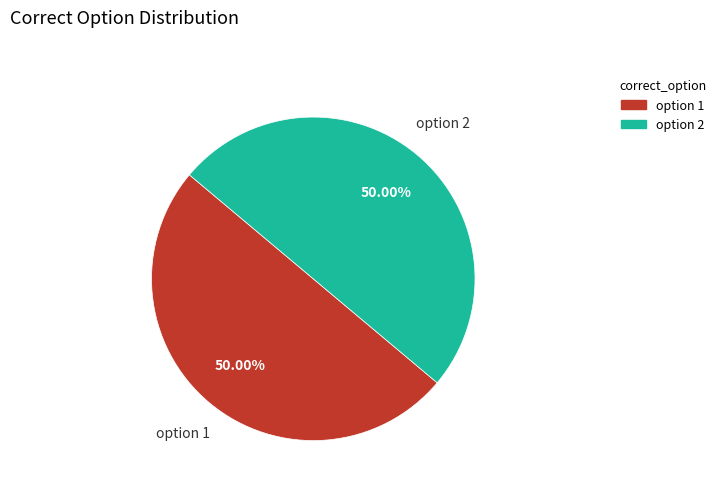

Which category has the smallest portion of the pie?

1